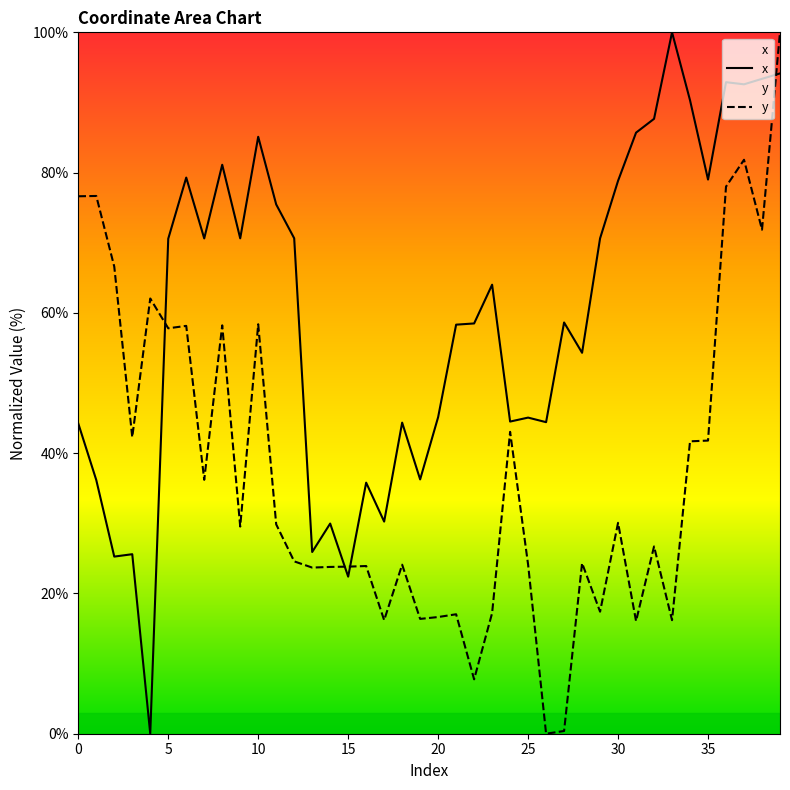

List the series in order of their peak value, lowest first.

x, y